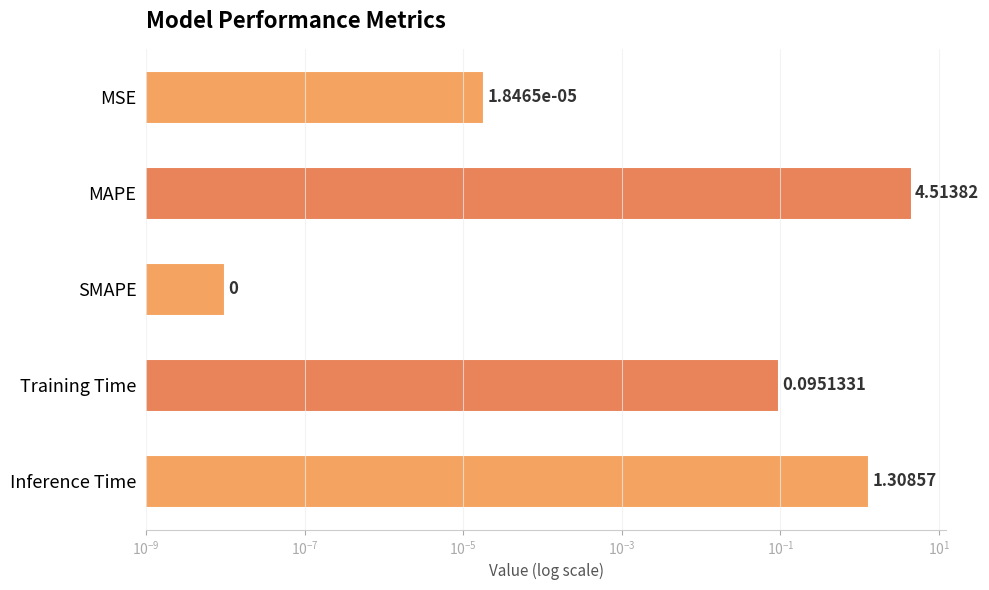

The value at Inference Time is 0.4. True or false?

False